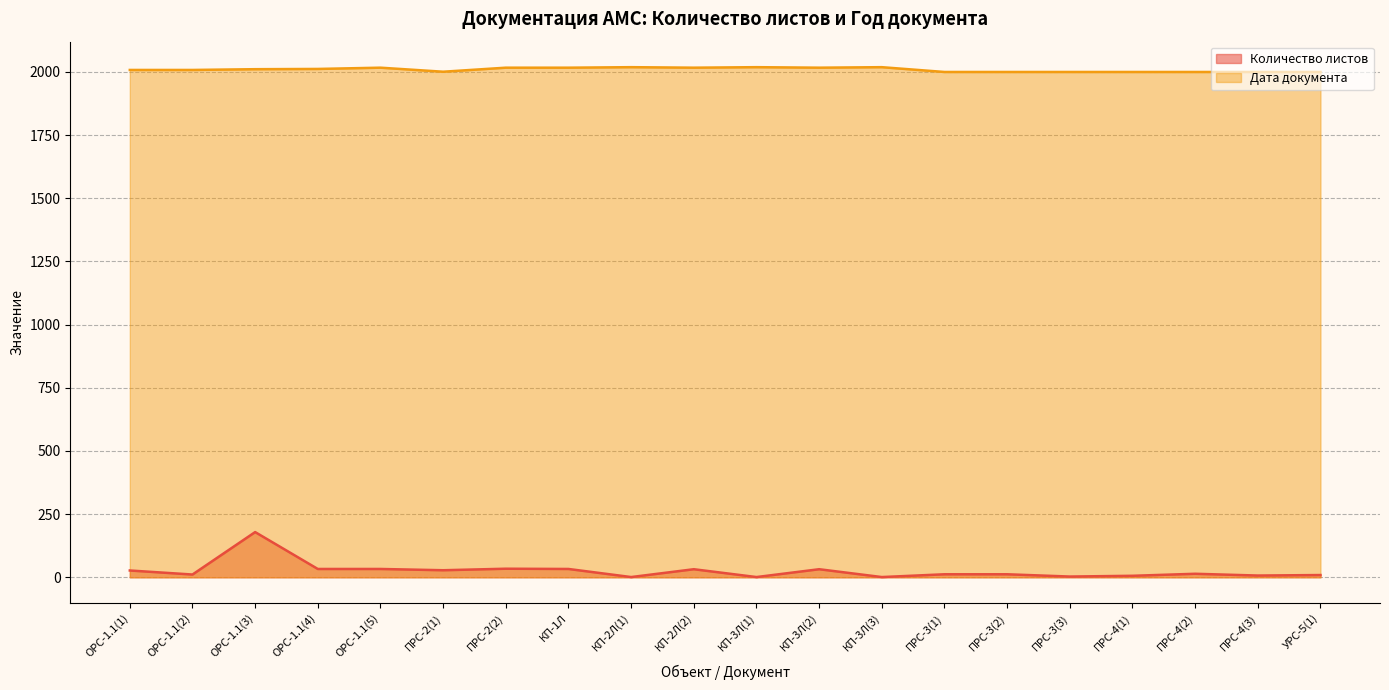

Which category has the highest value across all series?

КП-2Л(1)